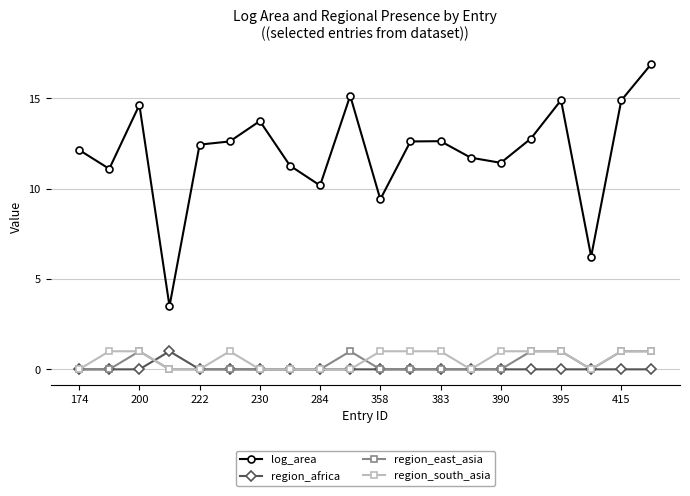

Which series has the largest range (max minus min)?

log_area